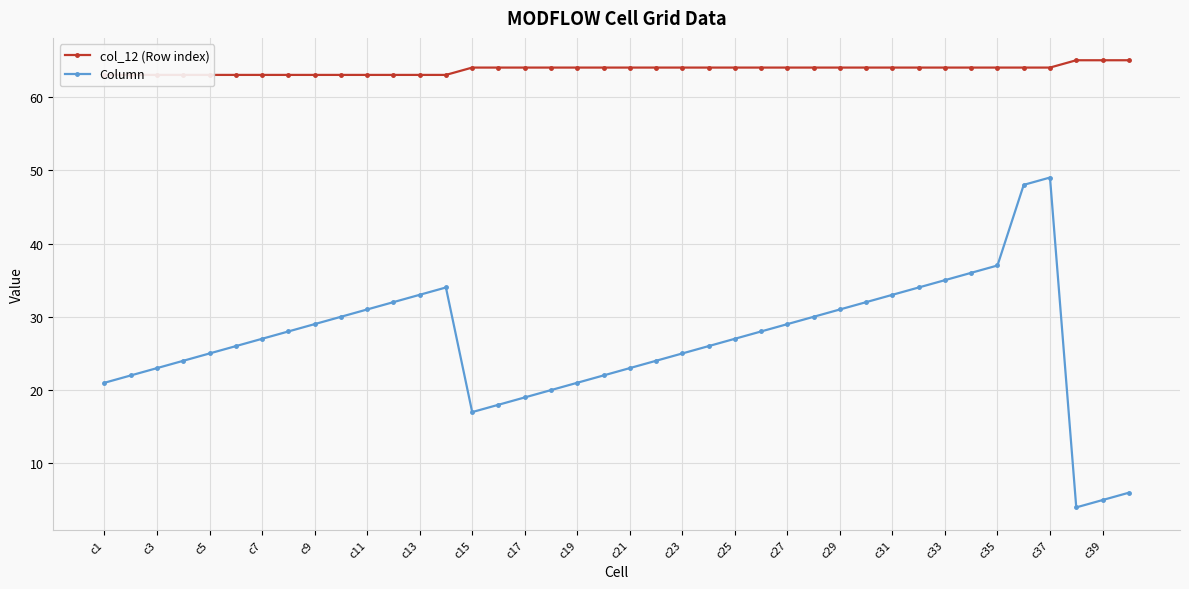

What is the value of the col_12 (Row index) point at the 7th from the left?

63